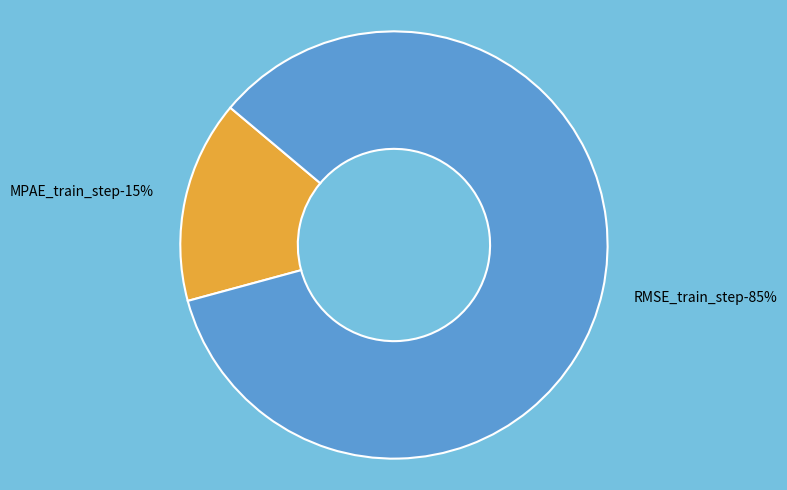

What percentage do RMSE_train_step and MPAE_train_step together represent?

100.0%